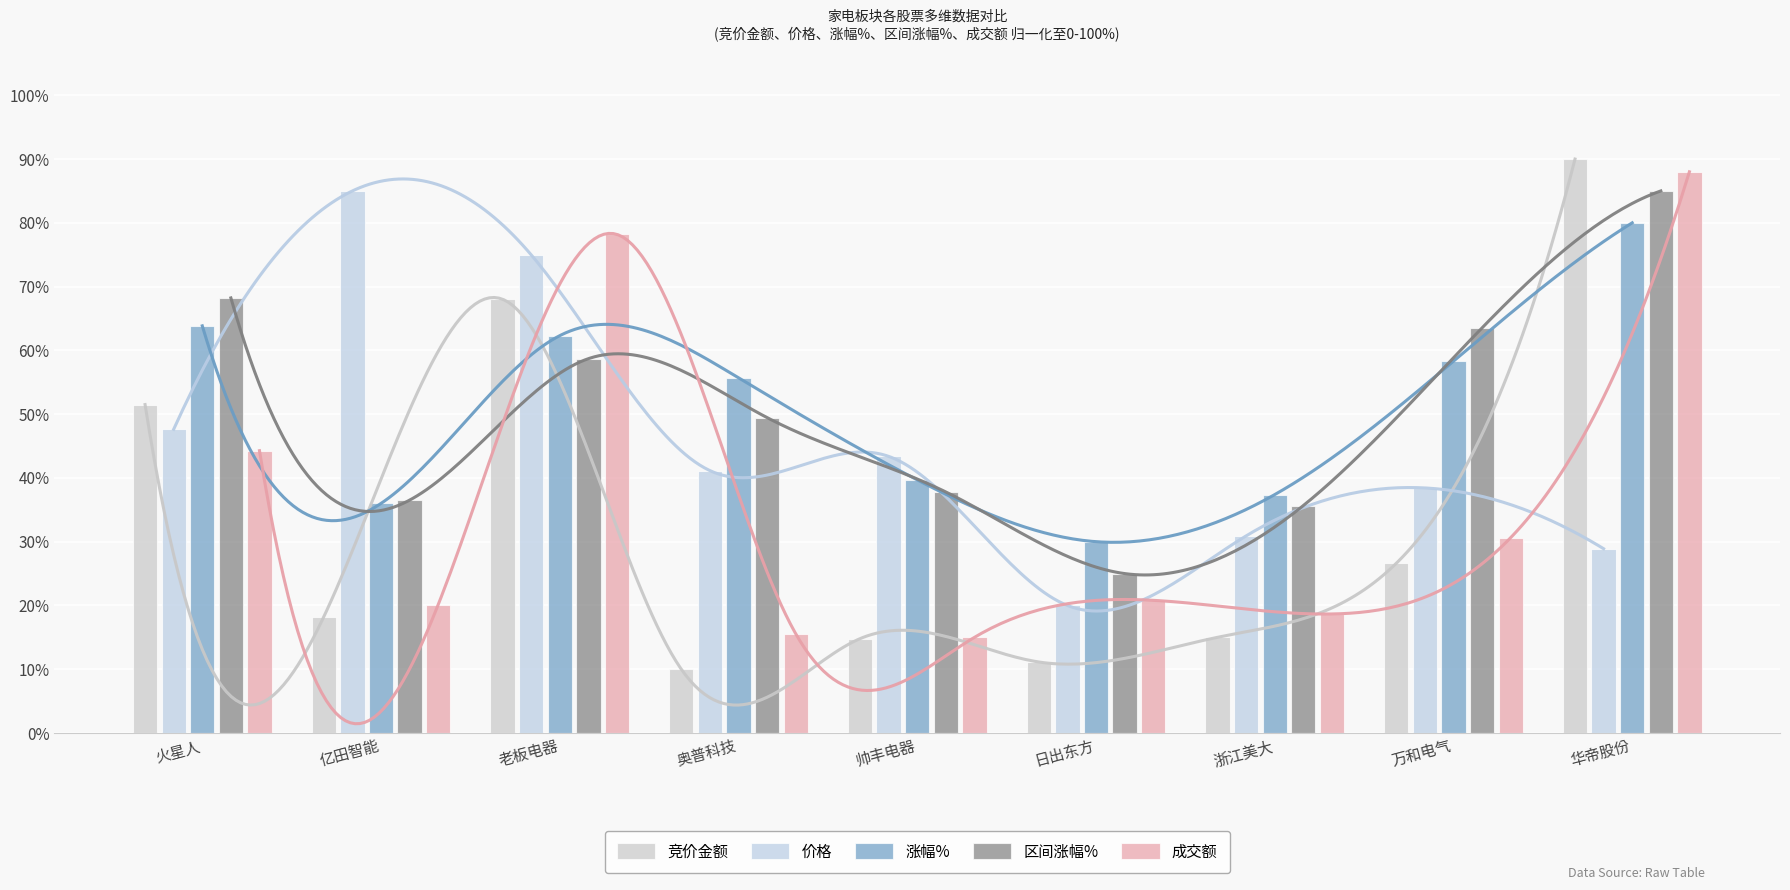

List the series in order of their peak value, lowest first.

涨幅%, 价格, 区间涨幅%, 成交额, 竞价金额